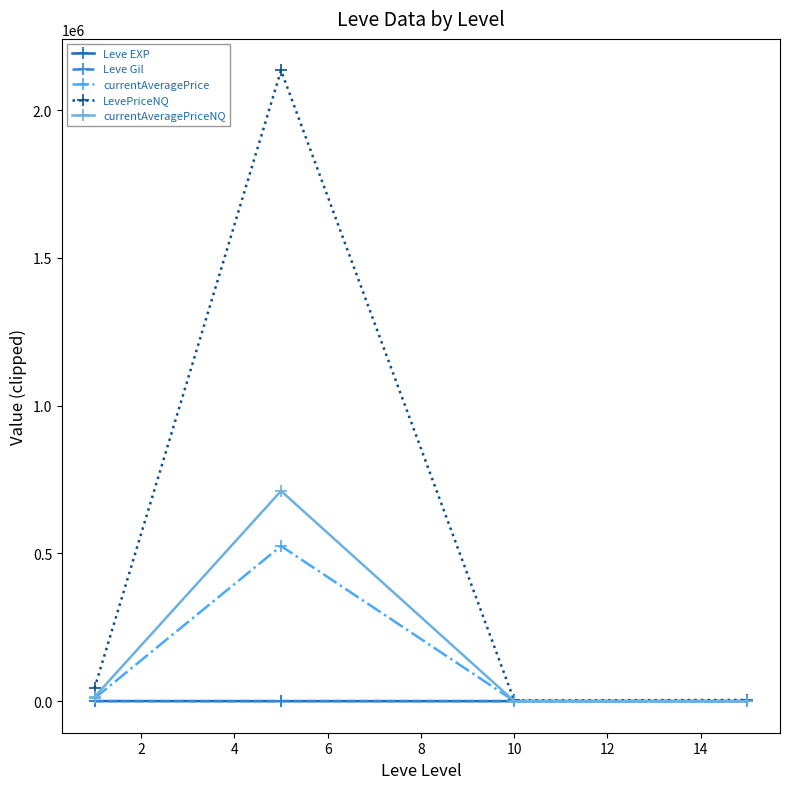

True or false: LevePriceNQ has more than 0 points higher than both neighbors.

True